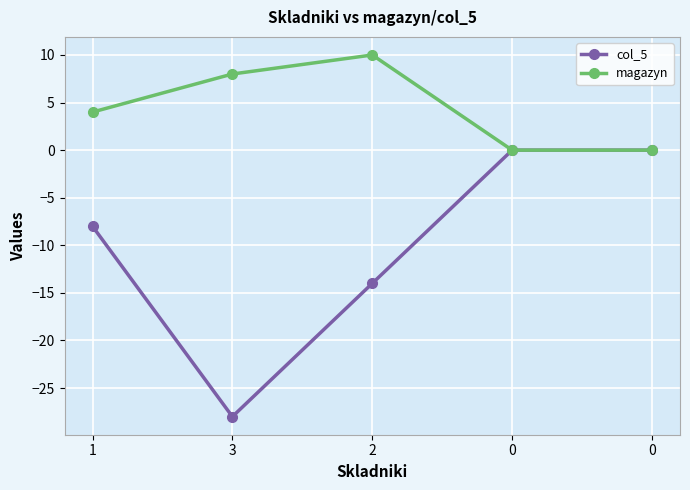

Does the chart have visible grid lines?

Yes